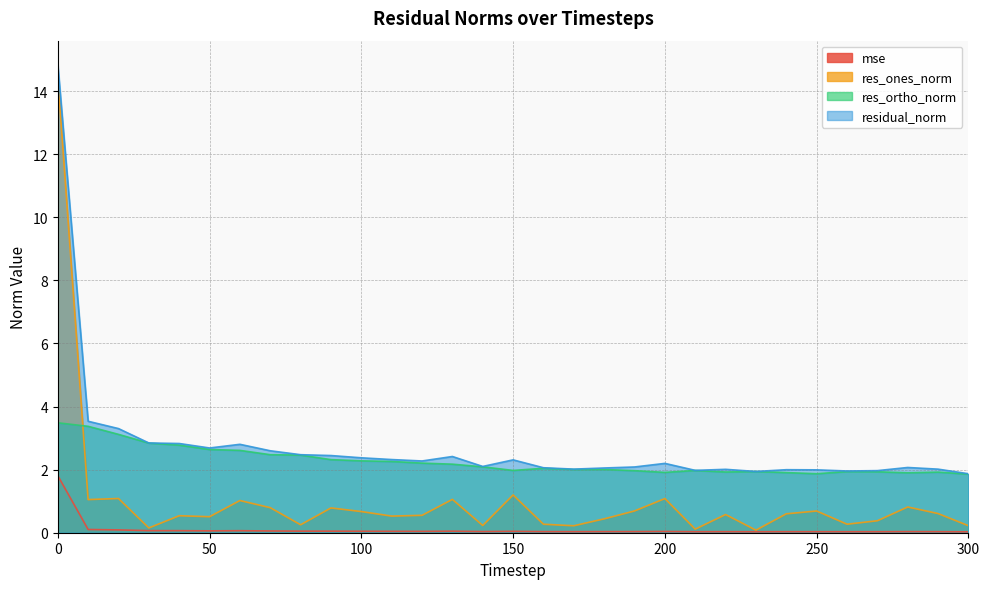

Count the number of categories in the chart.

31